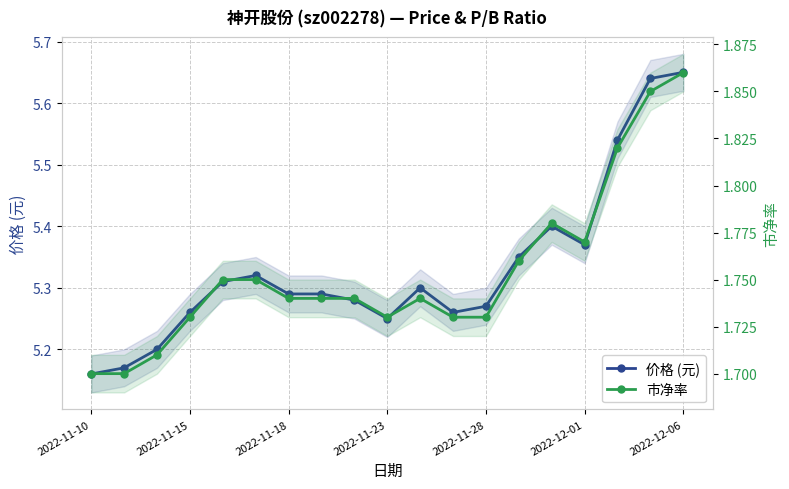

Is it true that 市净率 equals 1.7 at 2022-11-10?

True